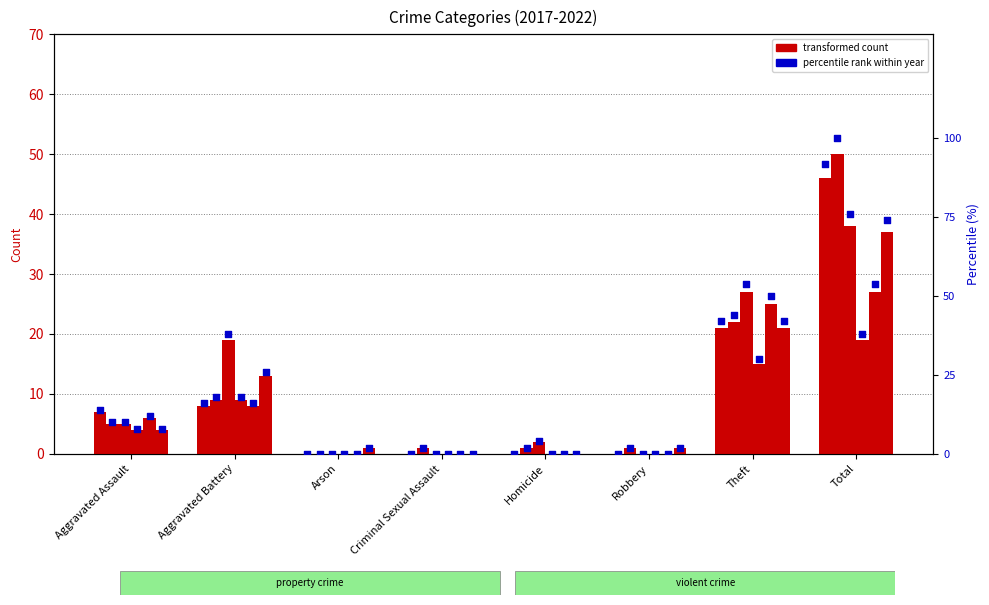

At which category is the sum across all series the highest?

Total